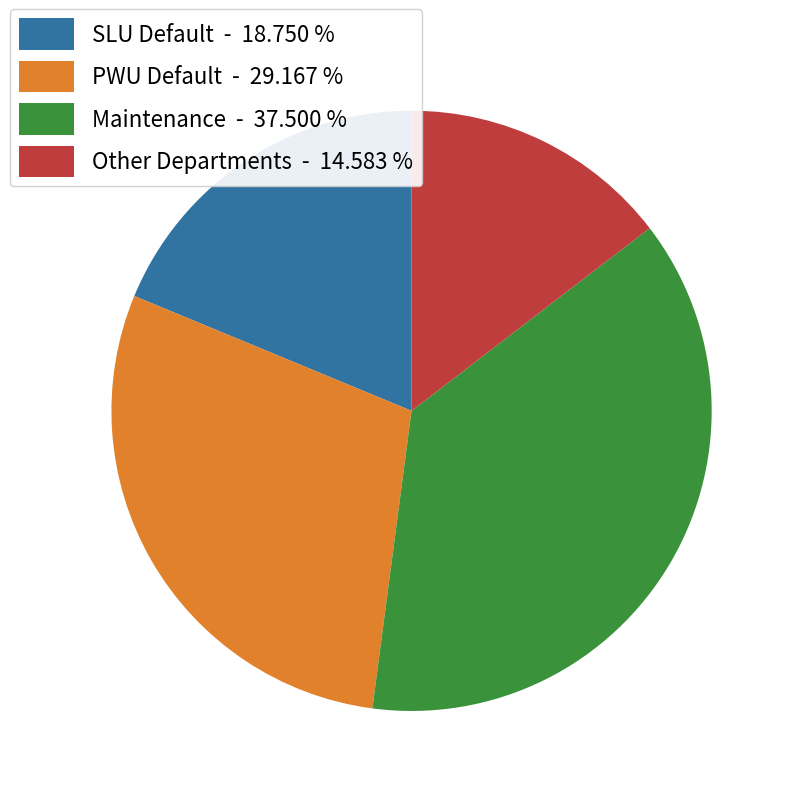

Rank the categories by value from lowest to highest.

Other Departments, SLU Default, PWU Default, Maintenance